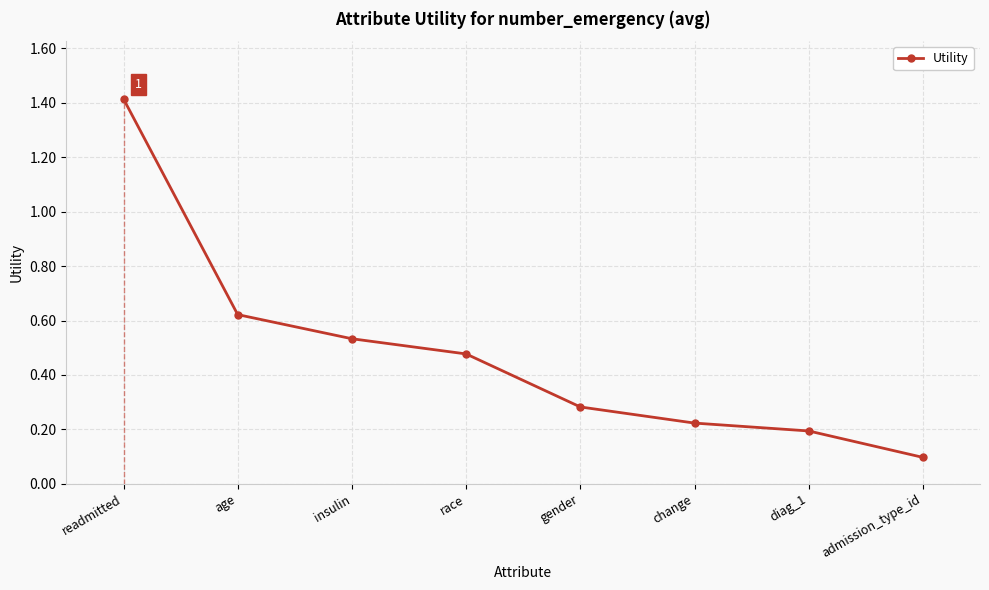

What is the label of the 6th point from the right?

insulin